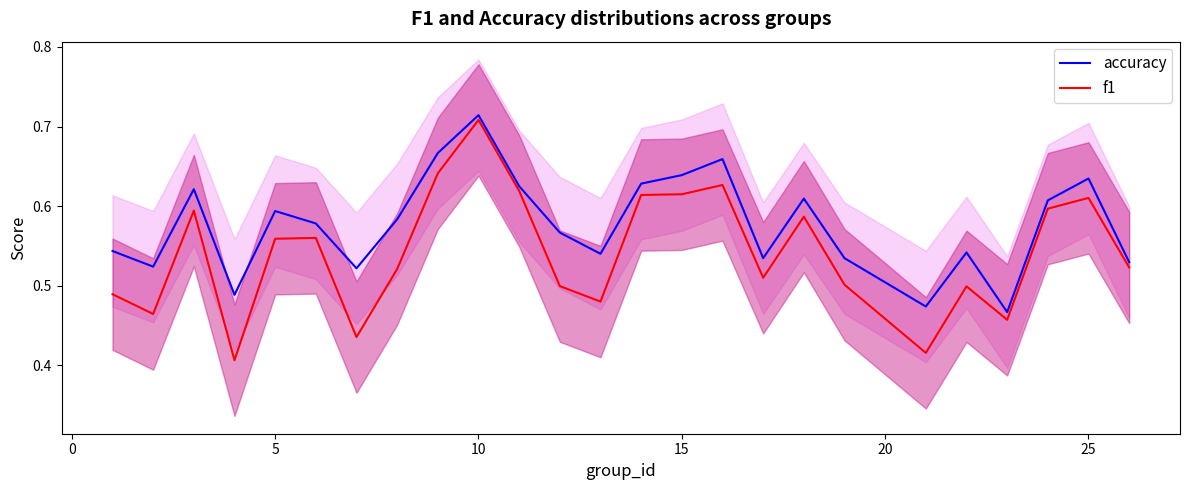

What is the lowest value of the accuracy series?

0.5